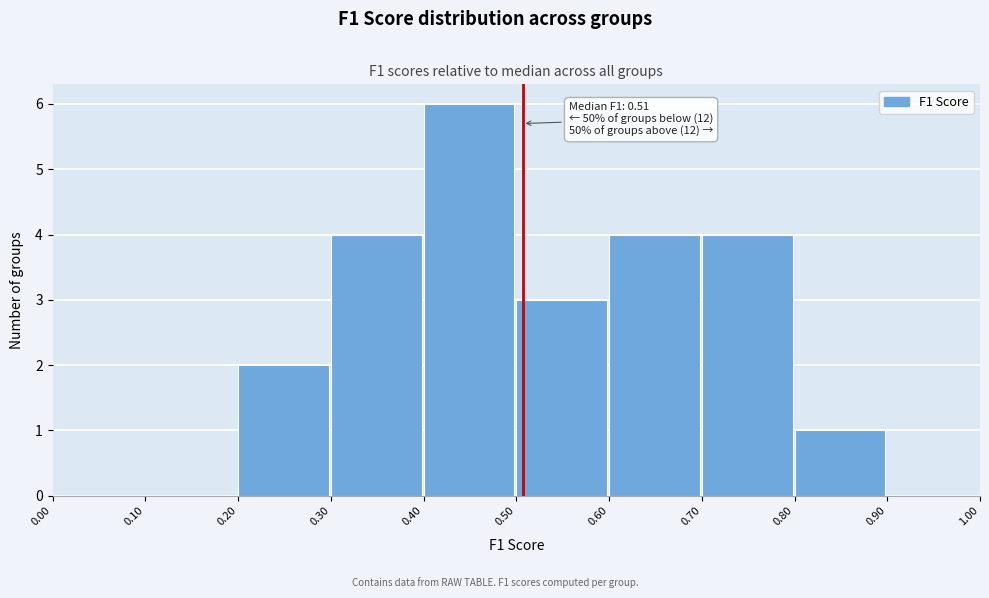

Which range on the x-axis has the tallest bar?

0.40 to 0.50